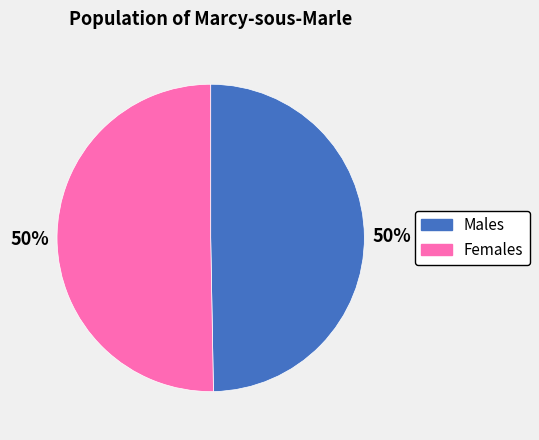

To the nearest percent, what is the average slice percentage?

50%